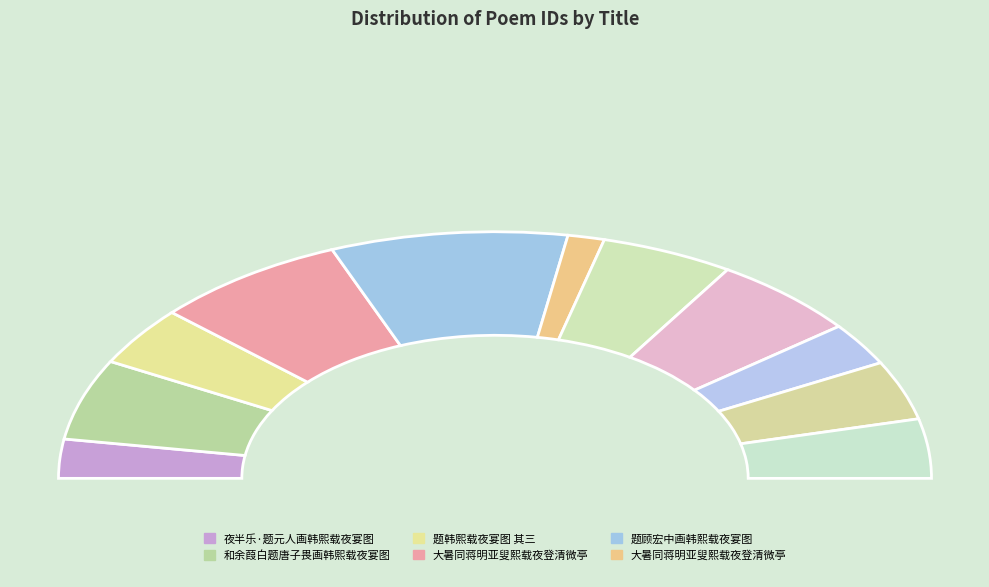

Which category has the smallest portion of the pie?

大暑同蒋明亚叟熙载夜登清微亭